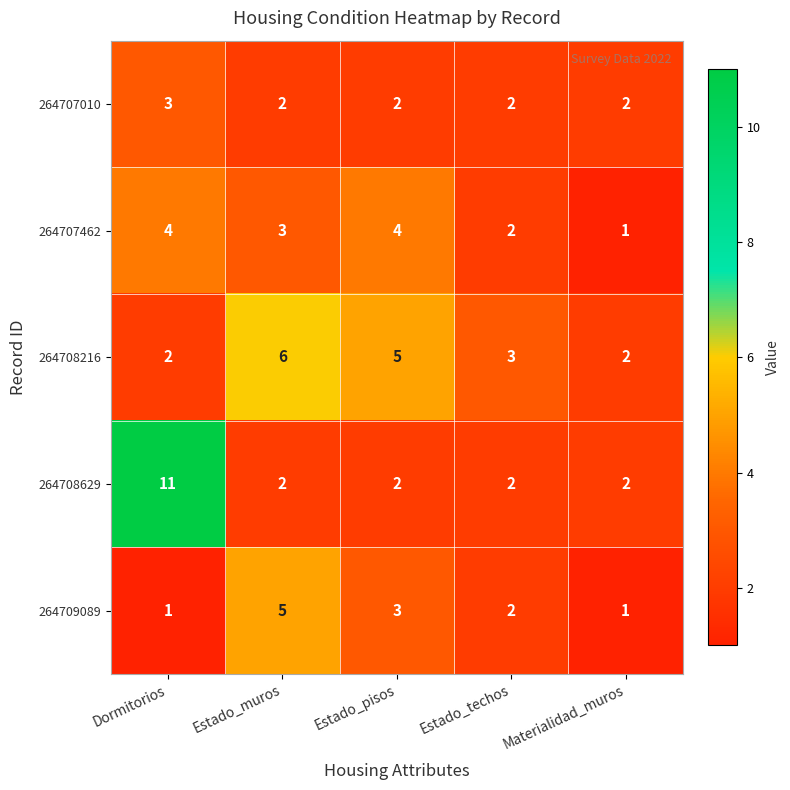

What is the difference between the second highest and minimum values in the 264708216 series?

3